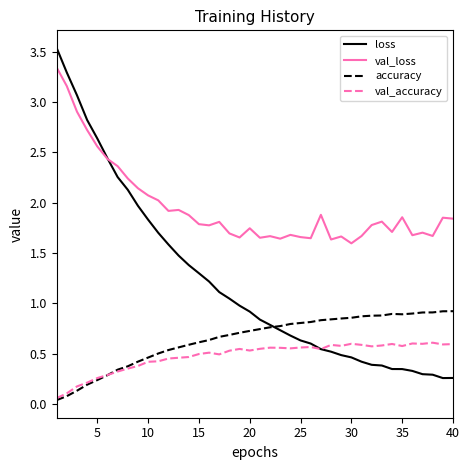

What is the greatest value displayed?

3.5